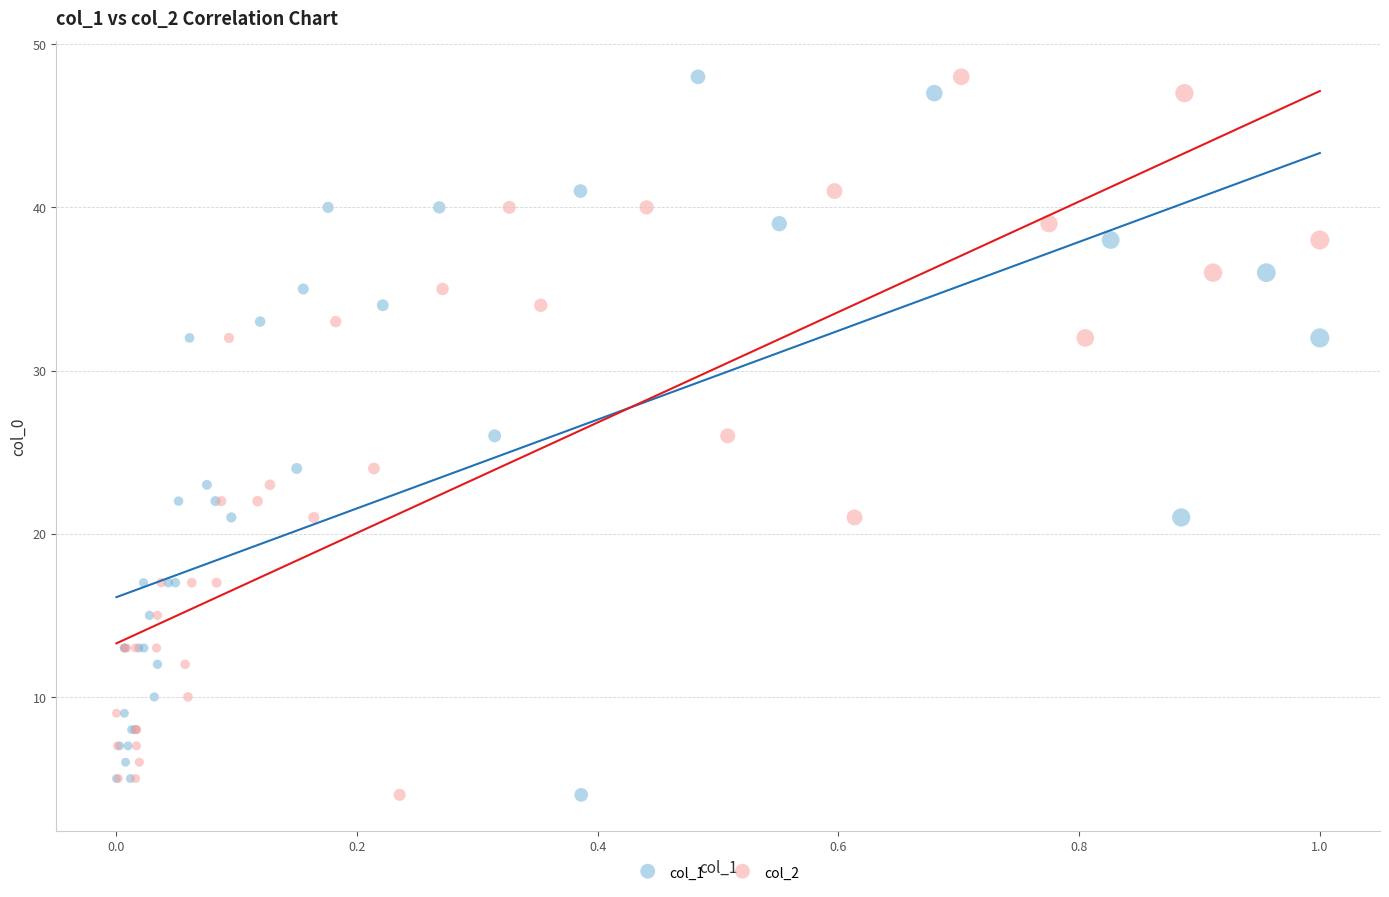

What are all the series names shown in the legend?

col_1, col_2